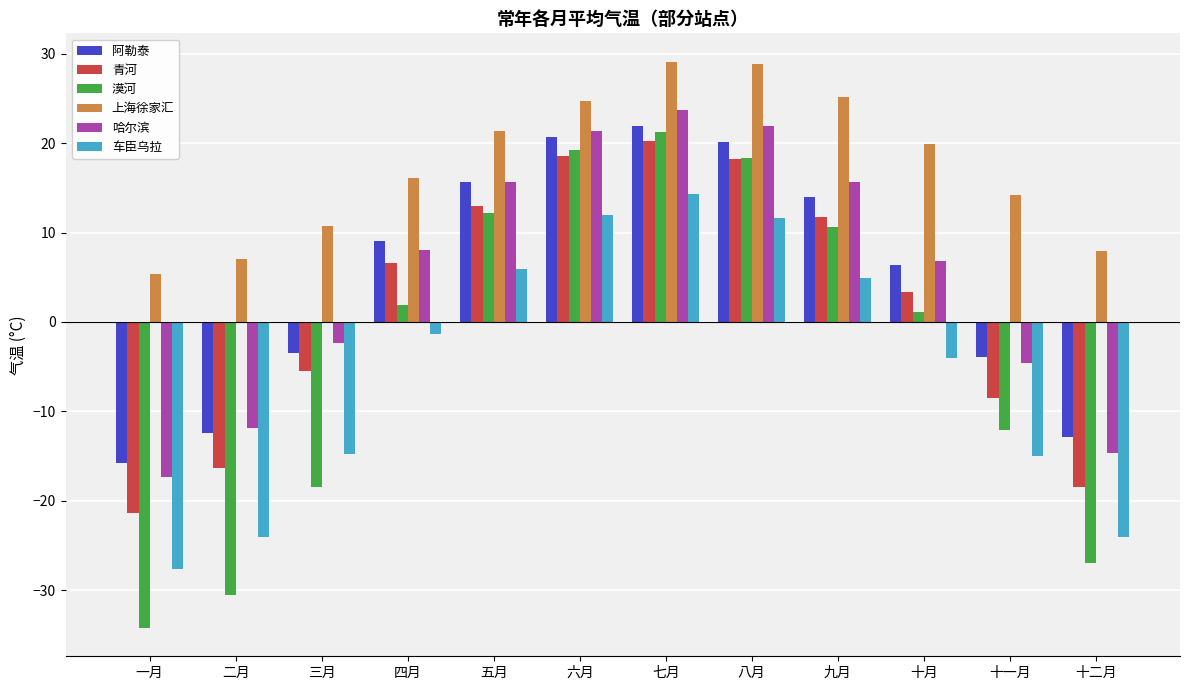

At which category is the sum across all series the highest?

七月